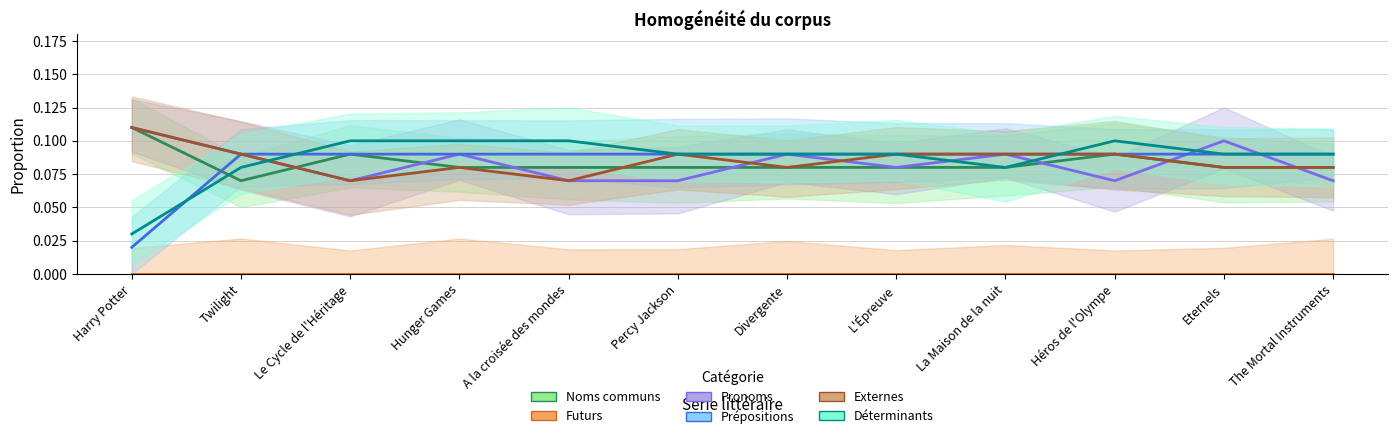

How many categories are shown in the chart?

12